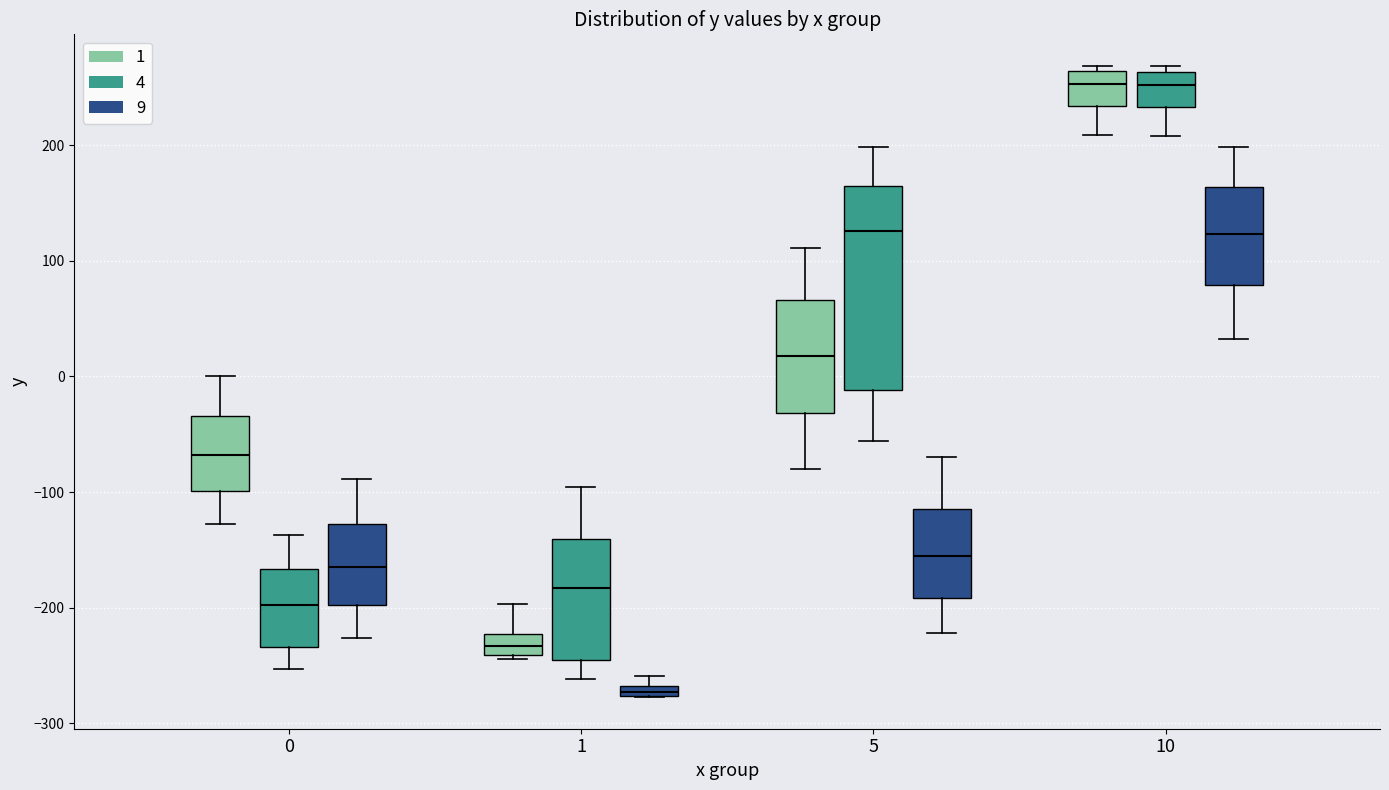

Comparing the boxes themselves (not the whiskers), which one is the tallest?

5 (4)